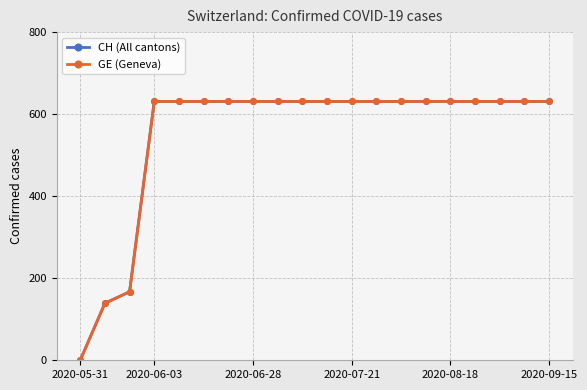

What is the label of the 20th point from the right?

2020-05-31